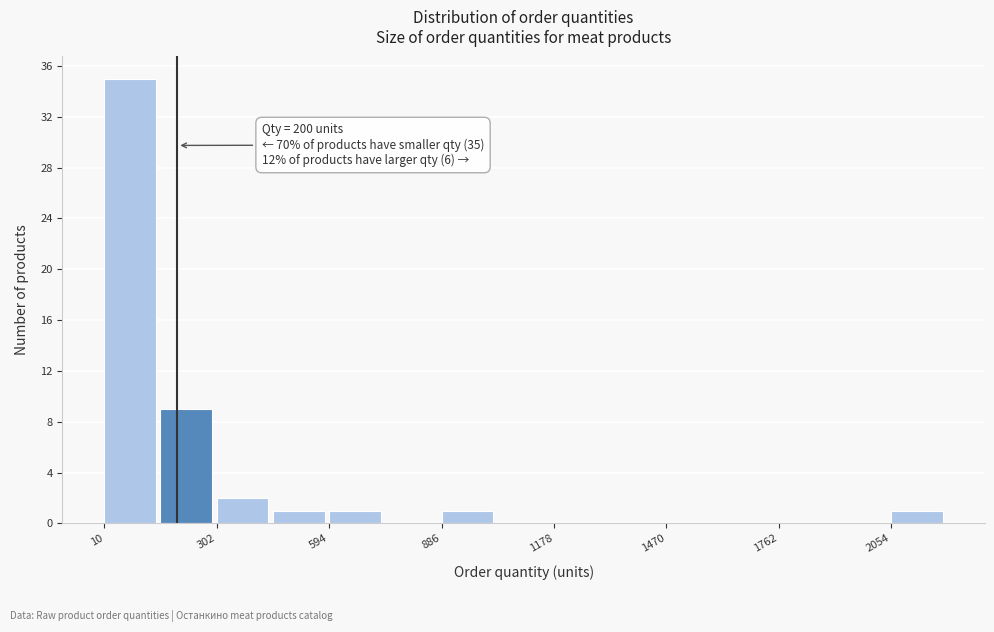

Read against the x-axis, roughly where is the centre of the tallest bar?

100